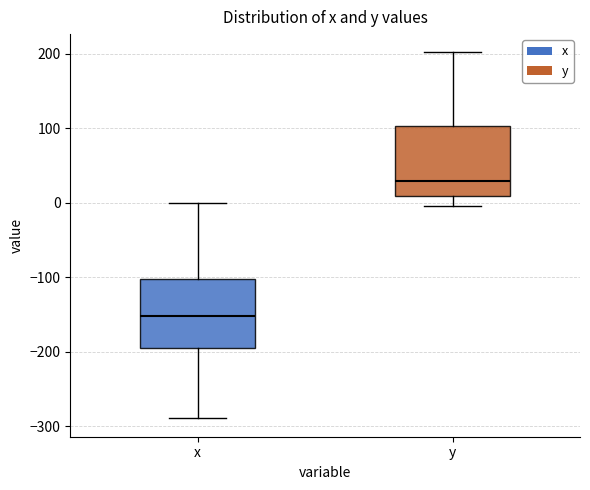

Reading left to right, transcribe this box plot: for each box, give where its median line is, the range the box spans, and where its two whiskers end, as read against the y-axis. The values are not printed on the chart, so give them approximately, as read against the axis.

x: median -150, box -190 to -100, whiskers -290 to 0
y: median 30, box 10 to 100, whiskers 0 to 200